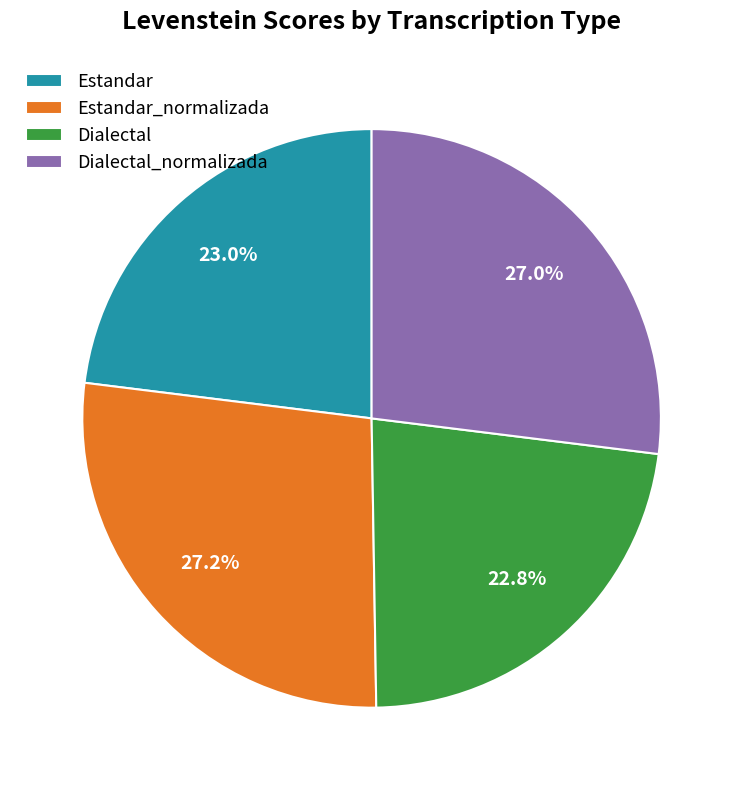

Approximately how many times larger is the value at Dialectal compared to Dialectal_normalizada?

0.8